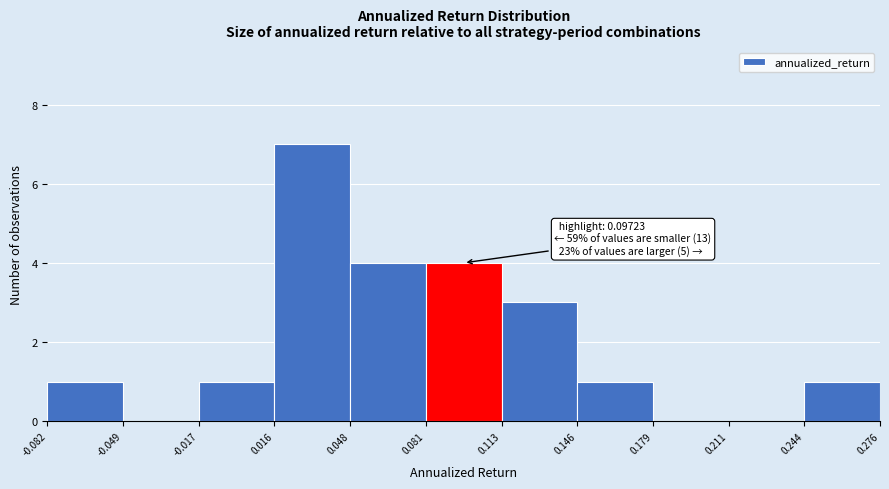

Over which range of the x-axis is the bar tallest?

0.016 to 0.048